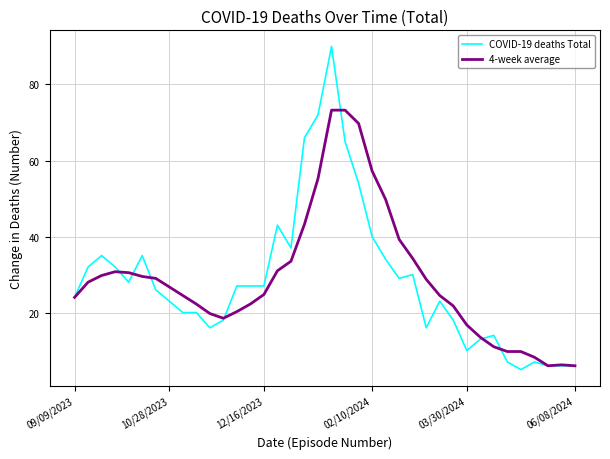

What is the highest value of the COVID-19 deaths Total series?

90.0